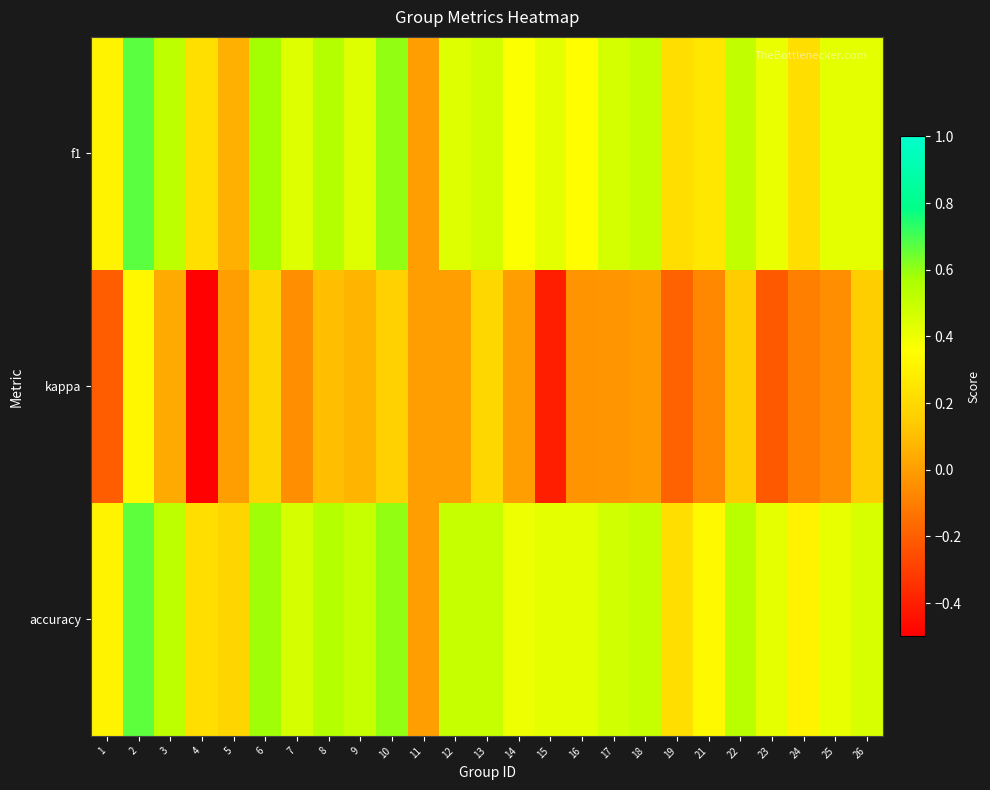

Which series has the widest spread of values?

kappa